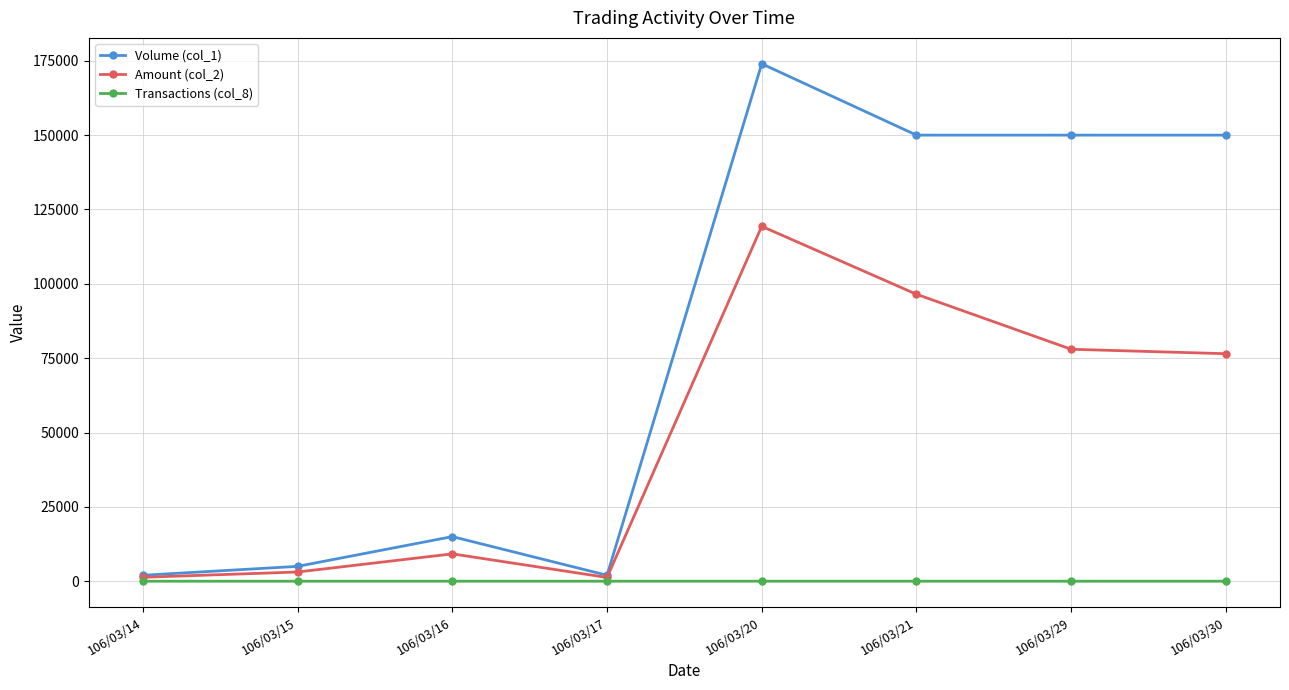

The value of Volume (col_1) at 106/03/29 is 54940. True or false?

False